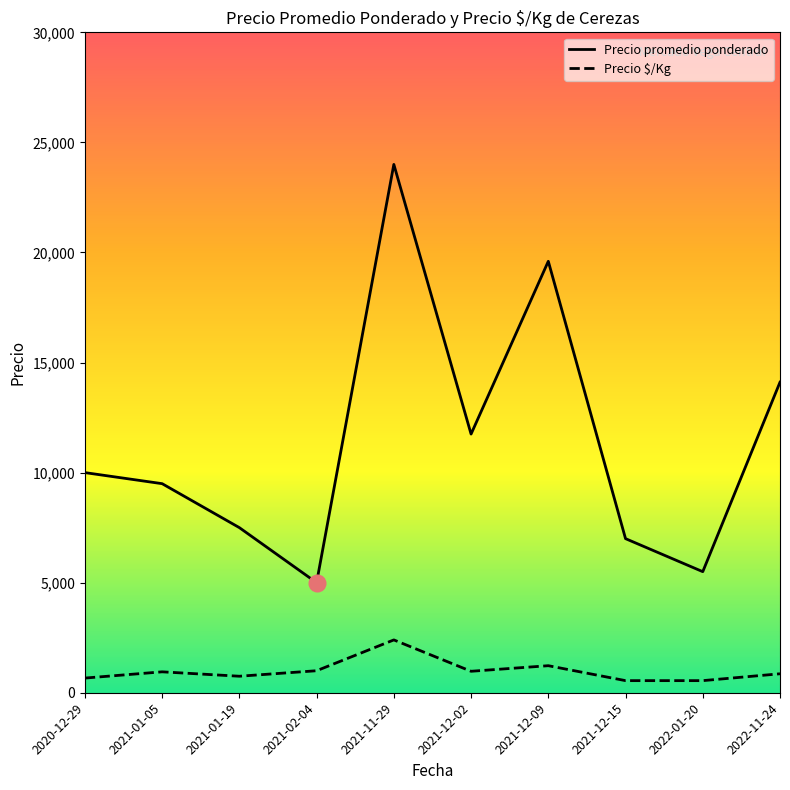

At which category is the sum across all series the highest?

2021-11-29